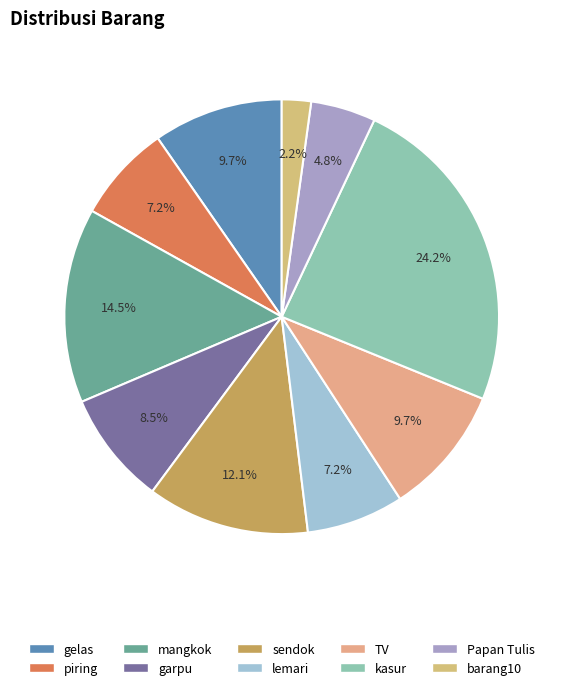

Is garpu the majority of the pie?

No